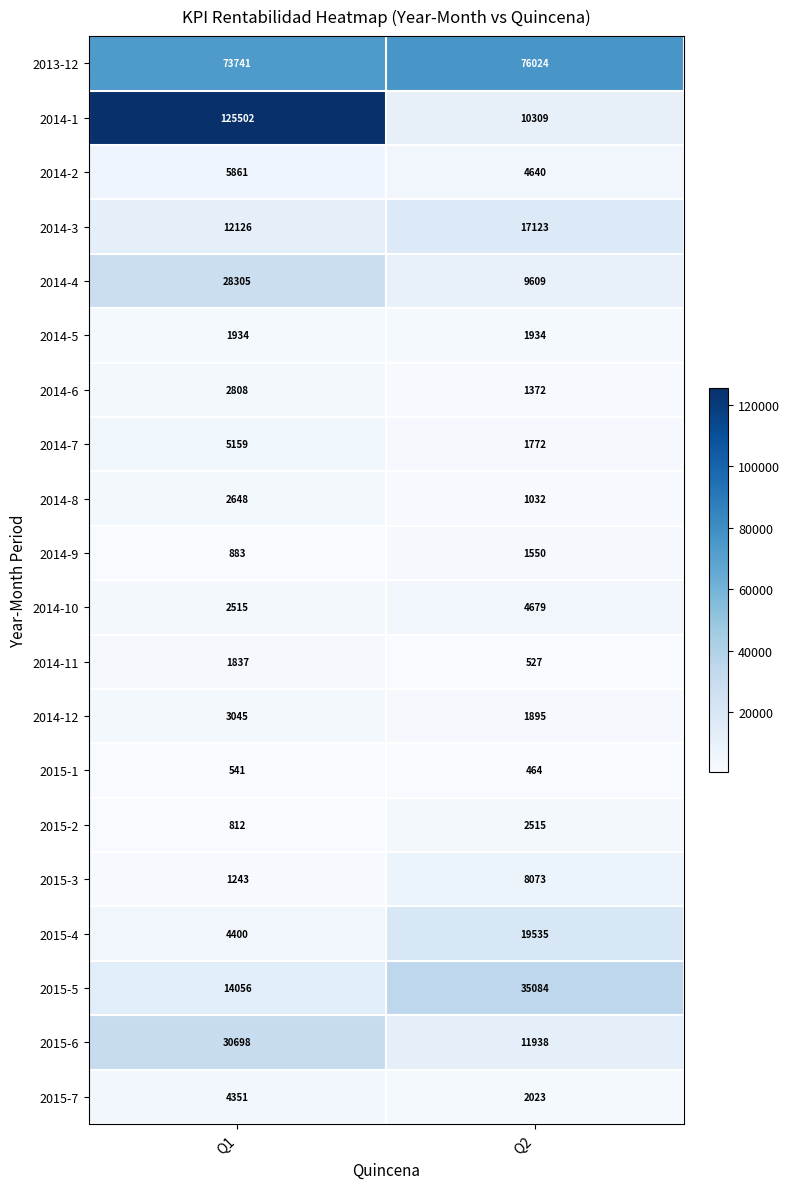

List the series in order of their peak value, highest first.

2014-1, 2013-12, 2015-5, 2015-6, 2014-4, 2015-4, 2014-3, 2015-3, 2014-2, 2014-7, 2014-10, 2015-7, 2014-12, 2014-6, 2014-8, 2015-2, 2014-5, 2014-11, 2014-9, 2015-1